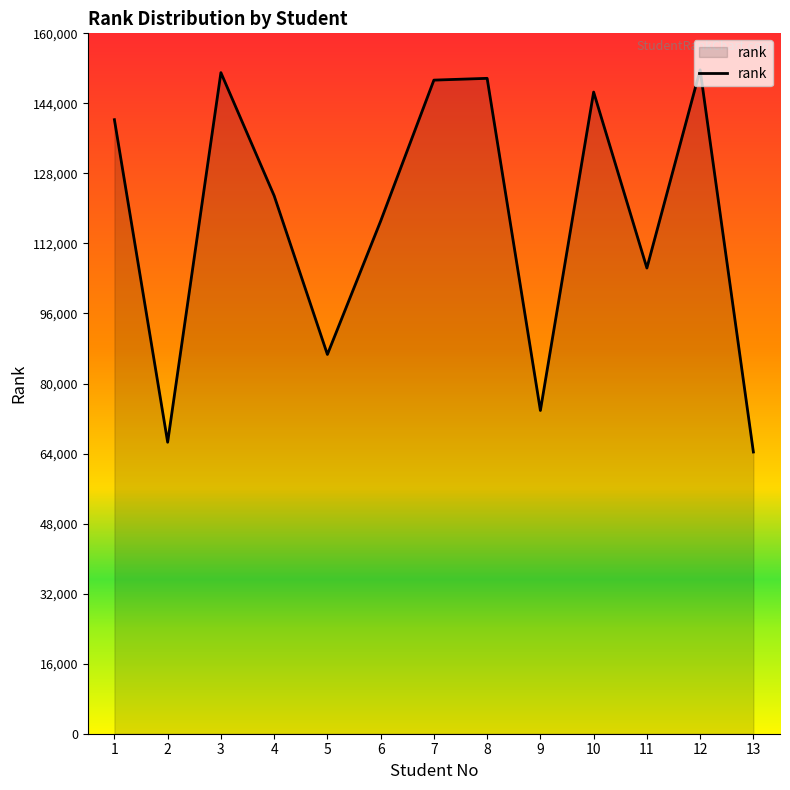

Is it true that the value at 4 is 201238?

False